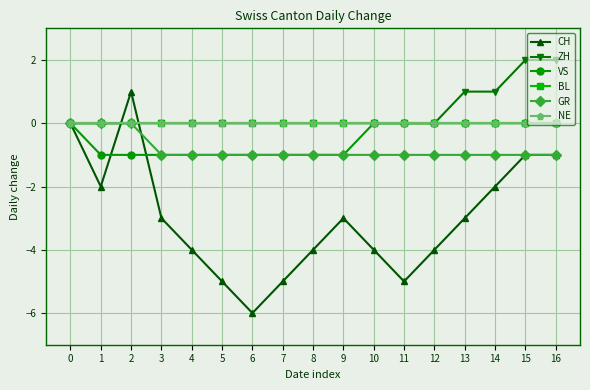

Is this an area chart (filled region under the line)?

No